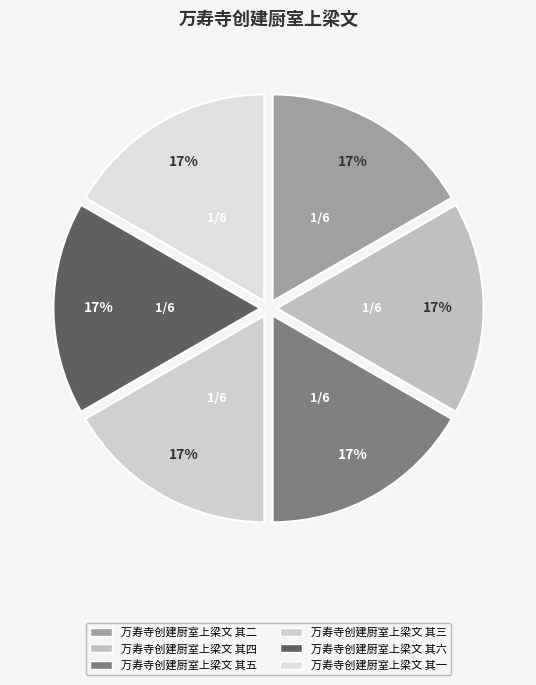

To the nearest percent, what percentage of the pie is 万寿寺创建厨室上梁文 其三?

17%